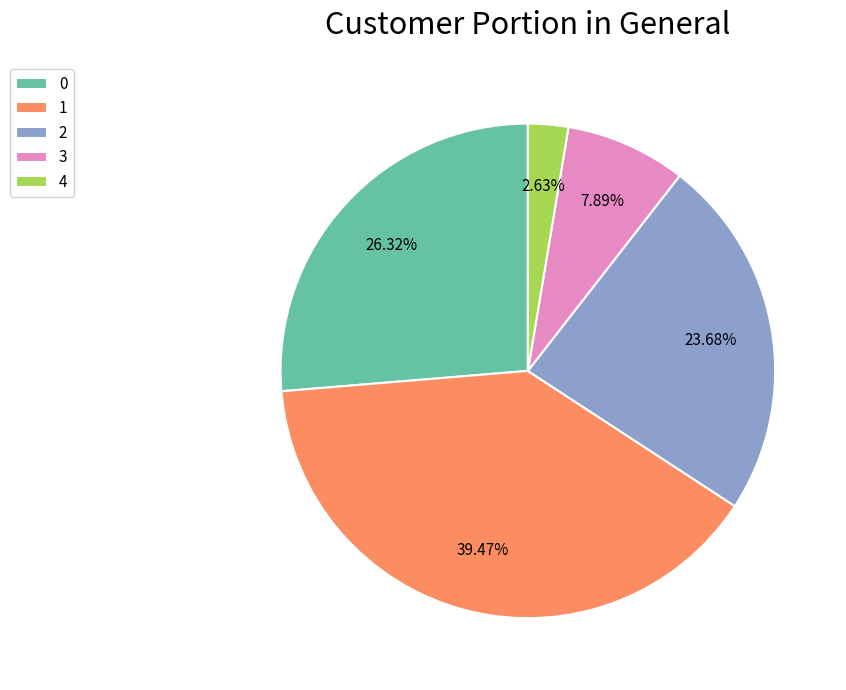

To the nearest percent, what is the combined percentage of 1 and 3?

47%